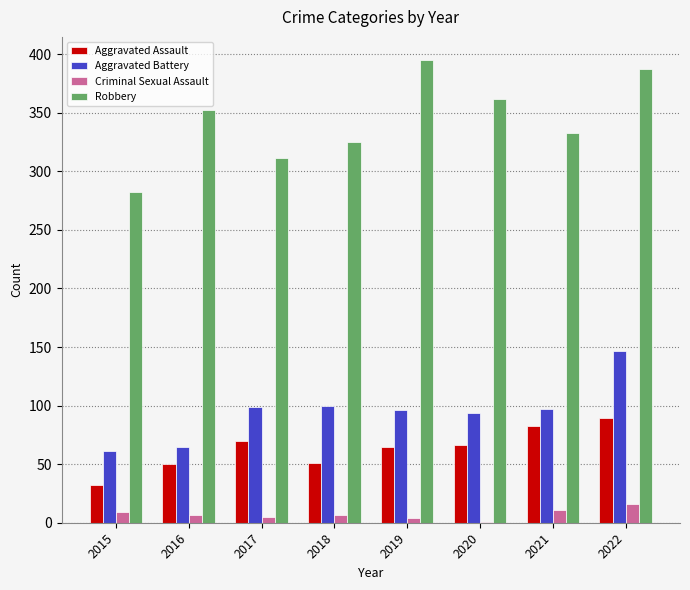

How many categories are shown in the chart?

8